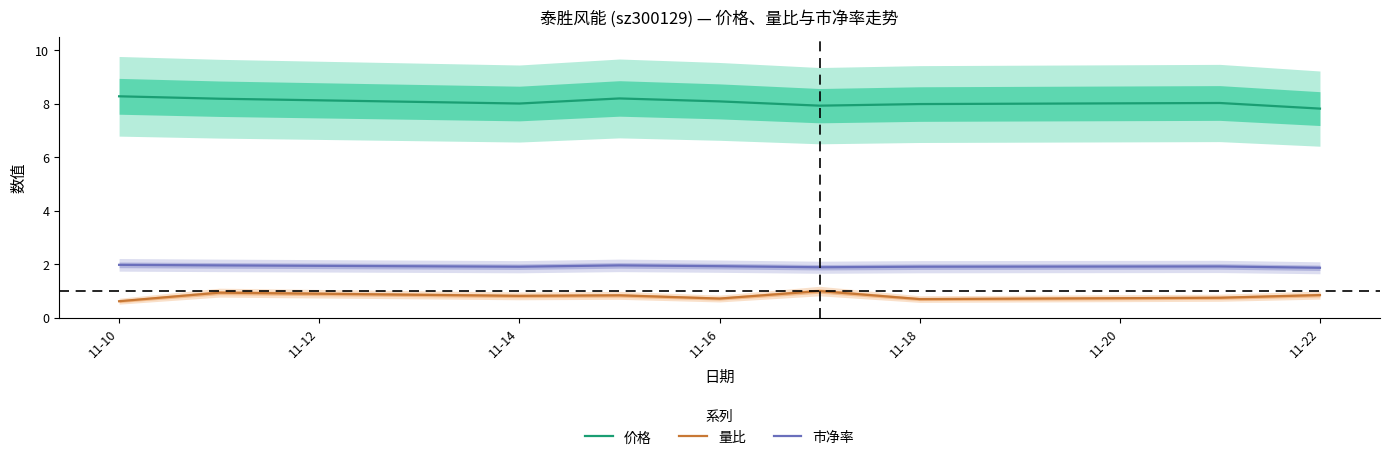

True or false: 市净率 and 价格 cross at least once.

False